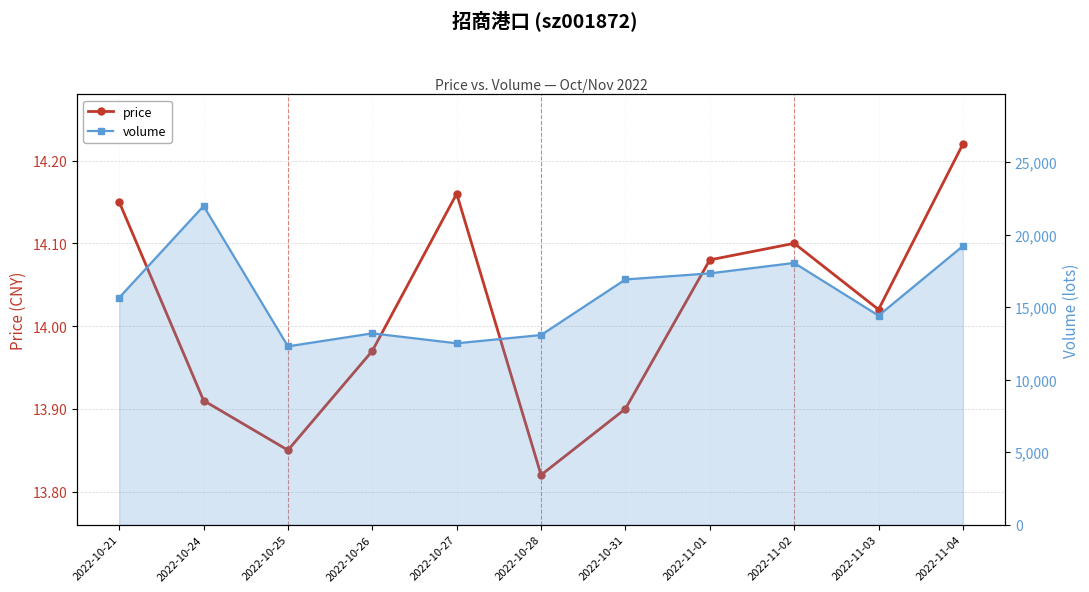

True or false: price and volume cross at least once.

False